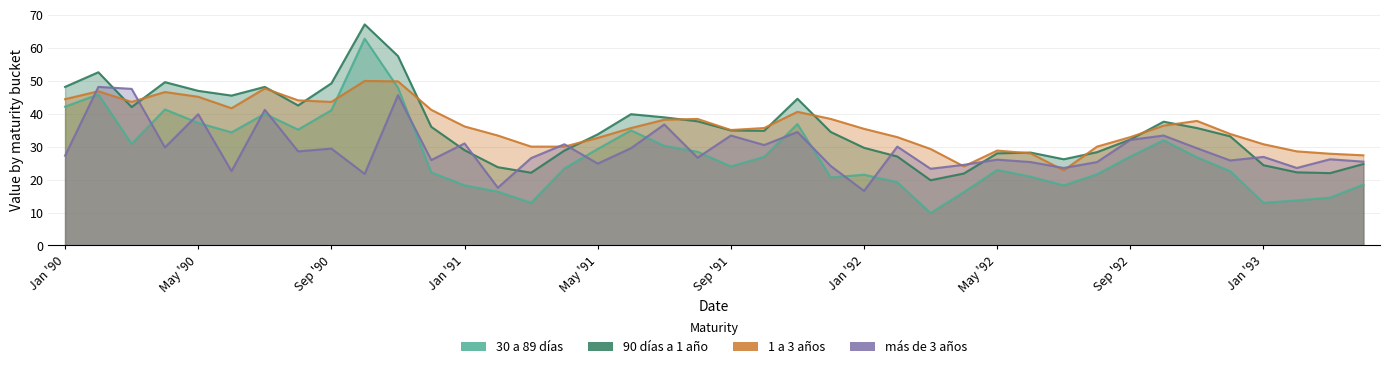

At which label is 1 a 3 años closest to 36?

Jan '91